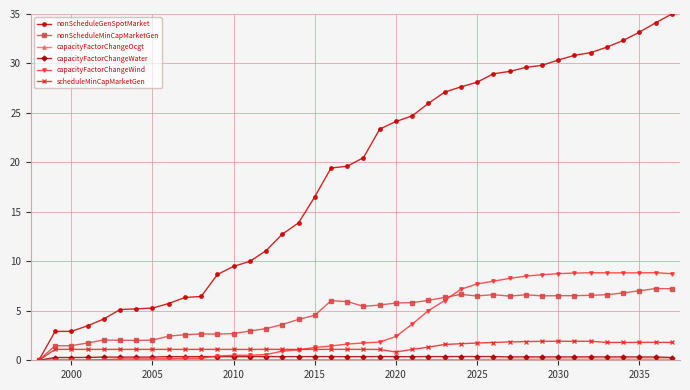

What is the highest value of the nonScheduleGenSpotMarket series?

35.0